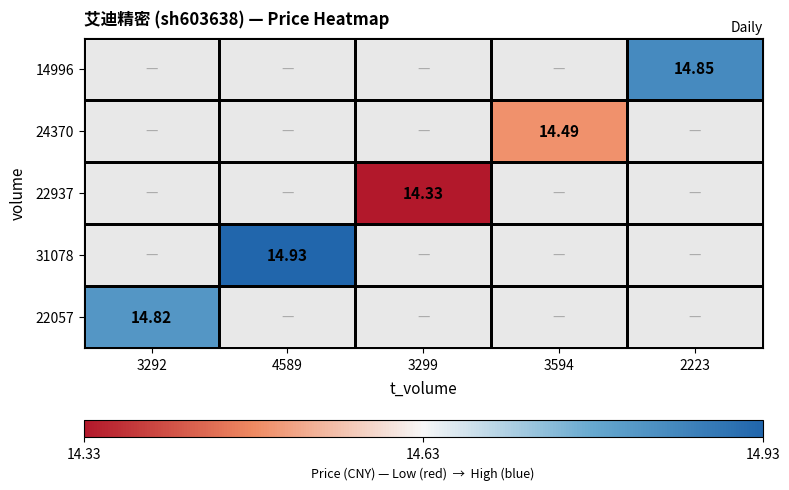

How many categories are shown in the chart?

5